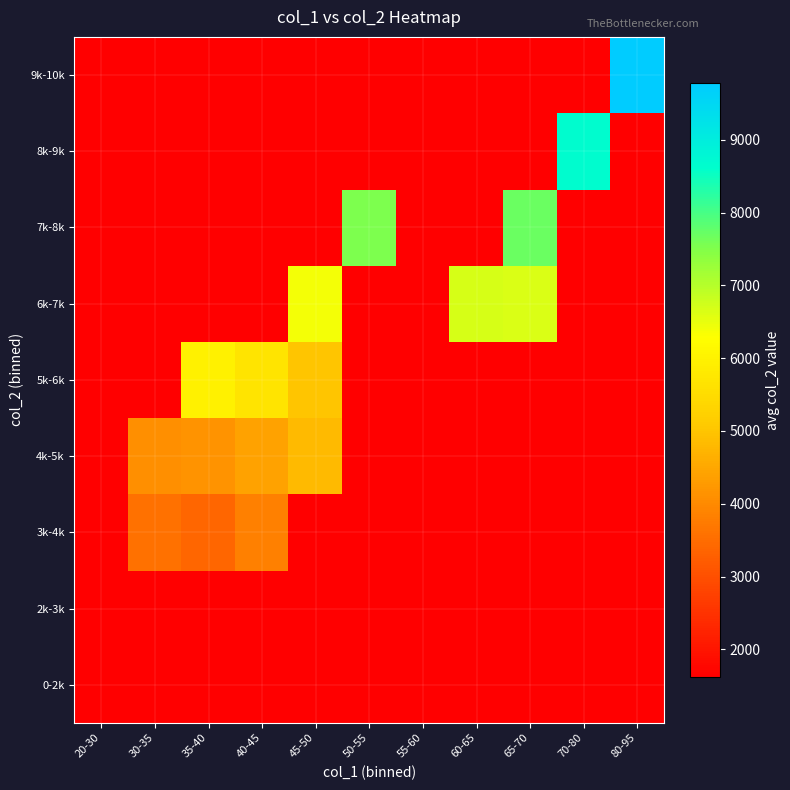

What is the total value across all series at 70-80?

21653.5